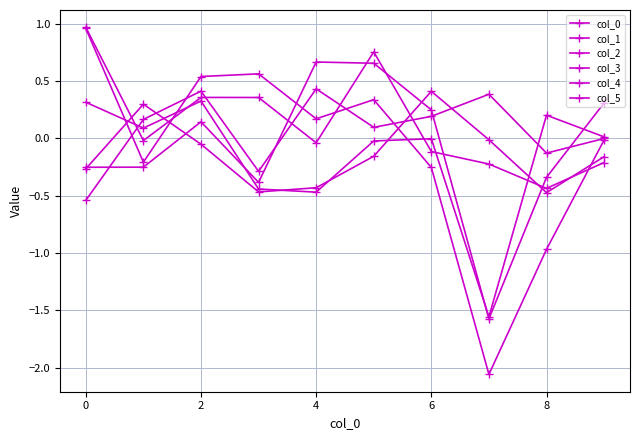

True or false: col_2 has more than 0 interior local peaks.

True